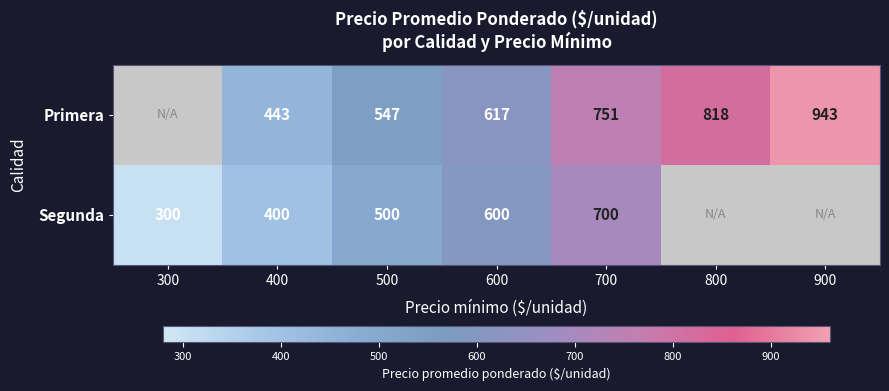

What is the difference between the highest and lowest values at 700?

51